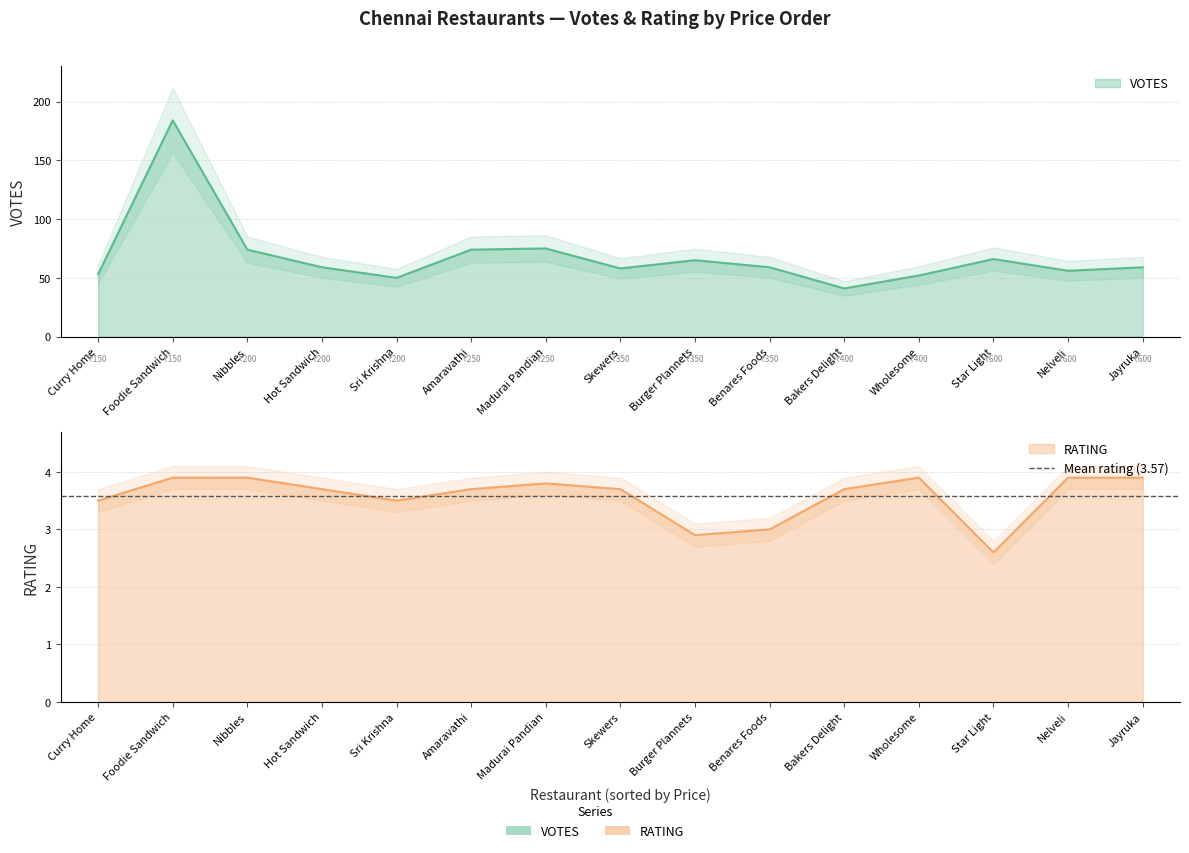

True or false: RATING has more than 2 points higher than both neighbors.

False